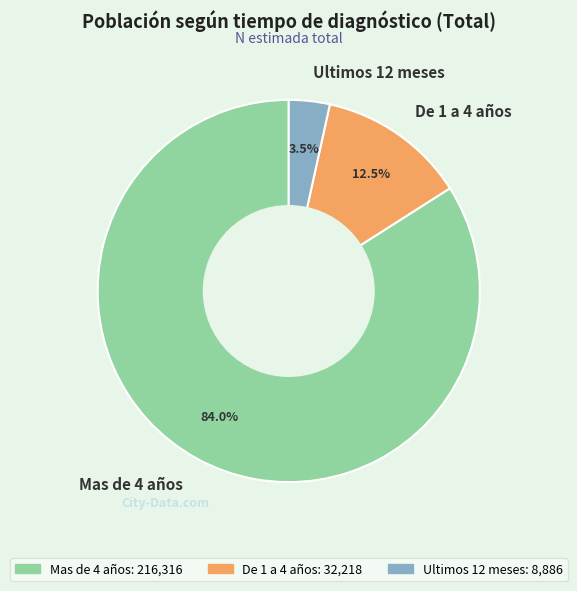

How many segments does this pie chart have?

3